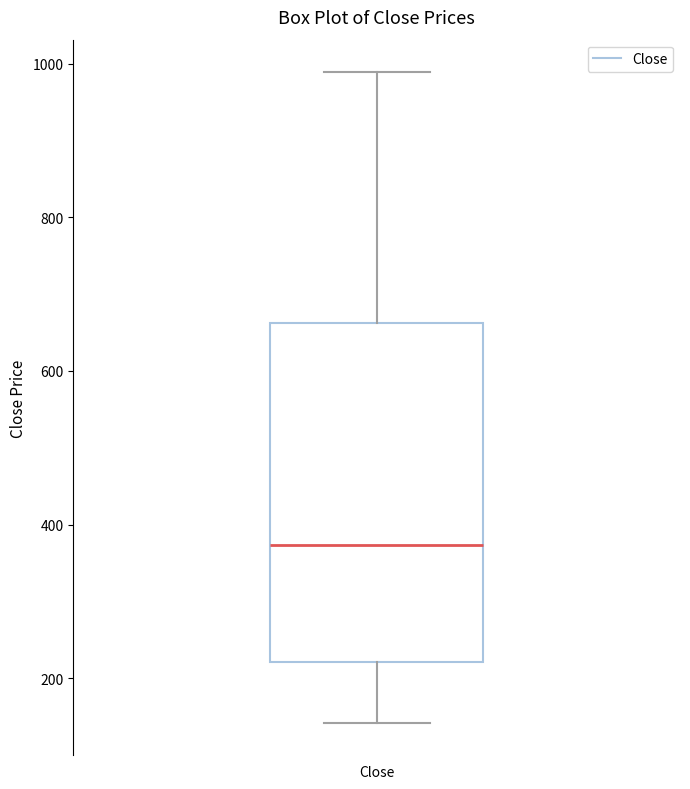

Read this box plot against the y-axis: the position of the median line, the range covered by the box, and the ends of both whiskers. The values are not printed on the chart, so give them approximately, as read against the axis.

median 380, box 220 to 660, whiskers 140 to 980